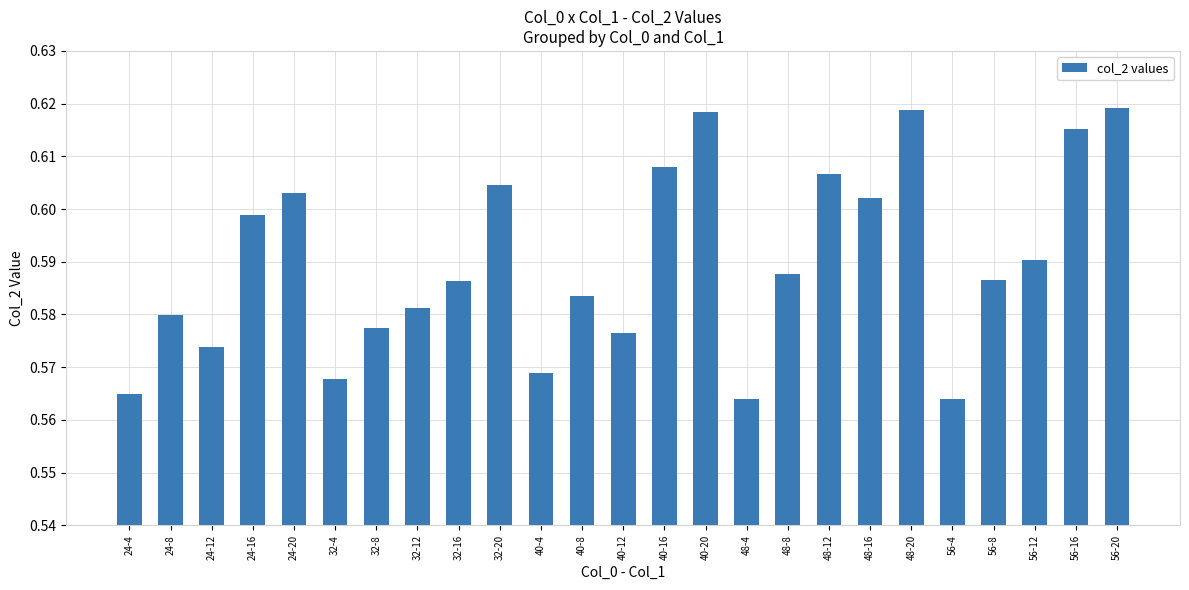

What is the sum of all values?

14.7